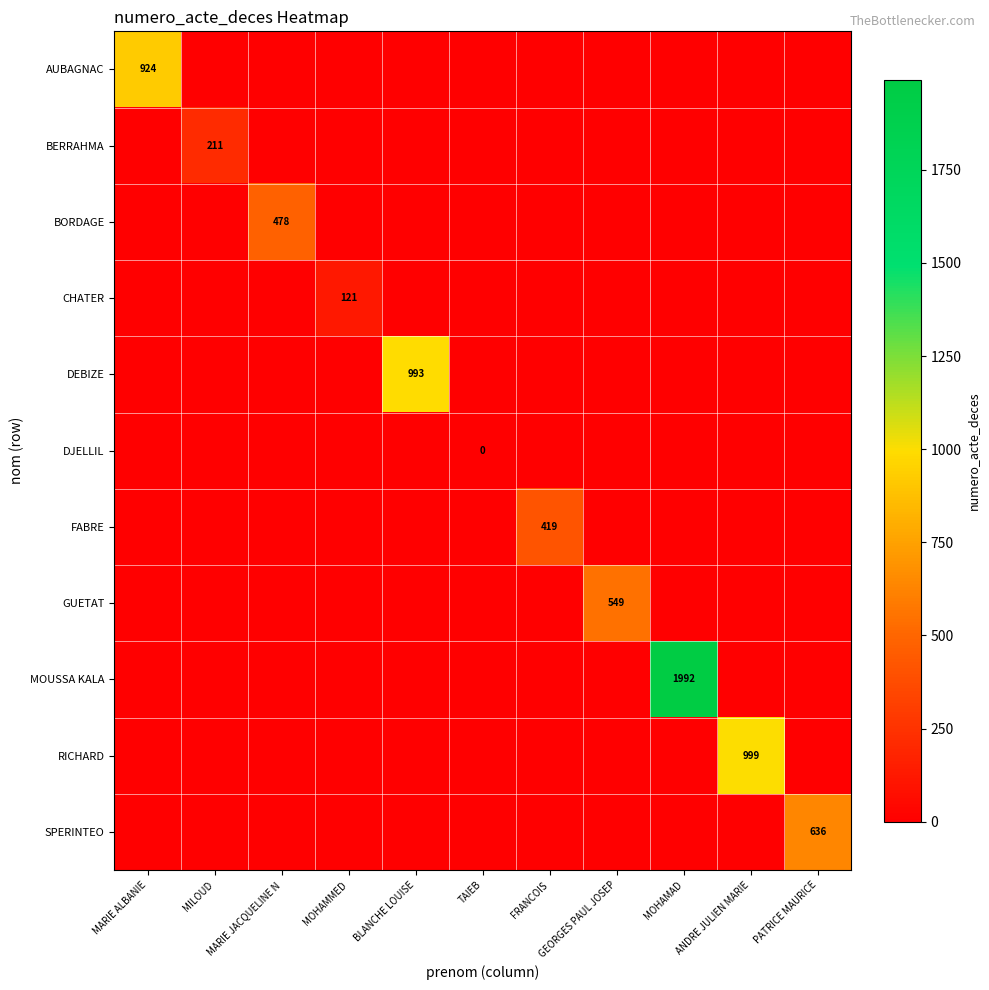

What is the difference between the maximum and minimum values in the RICHARD series?

999